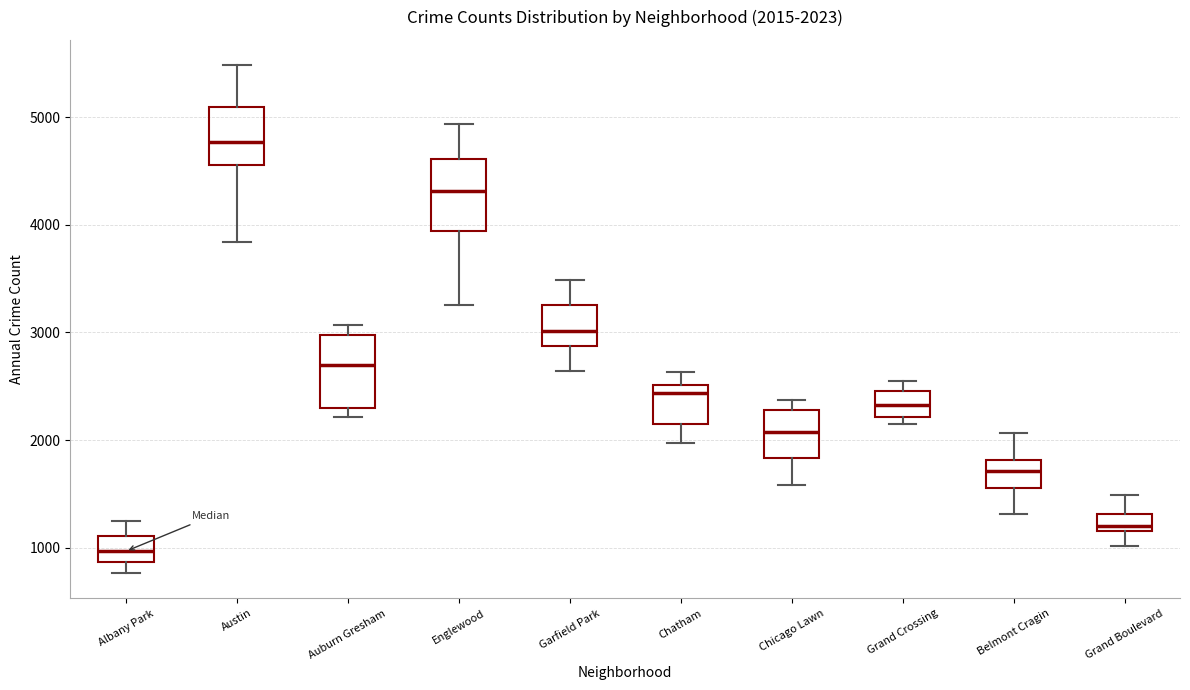

Which box has the highest median line?

Austin